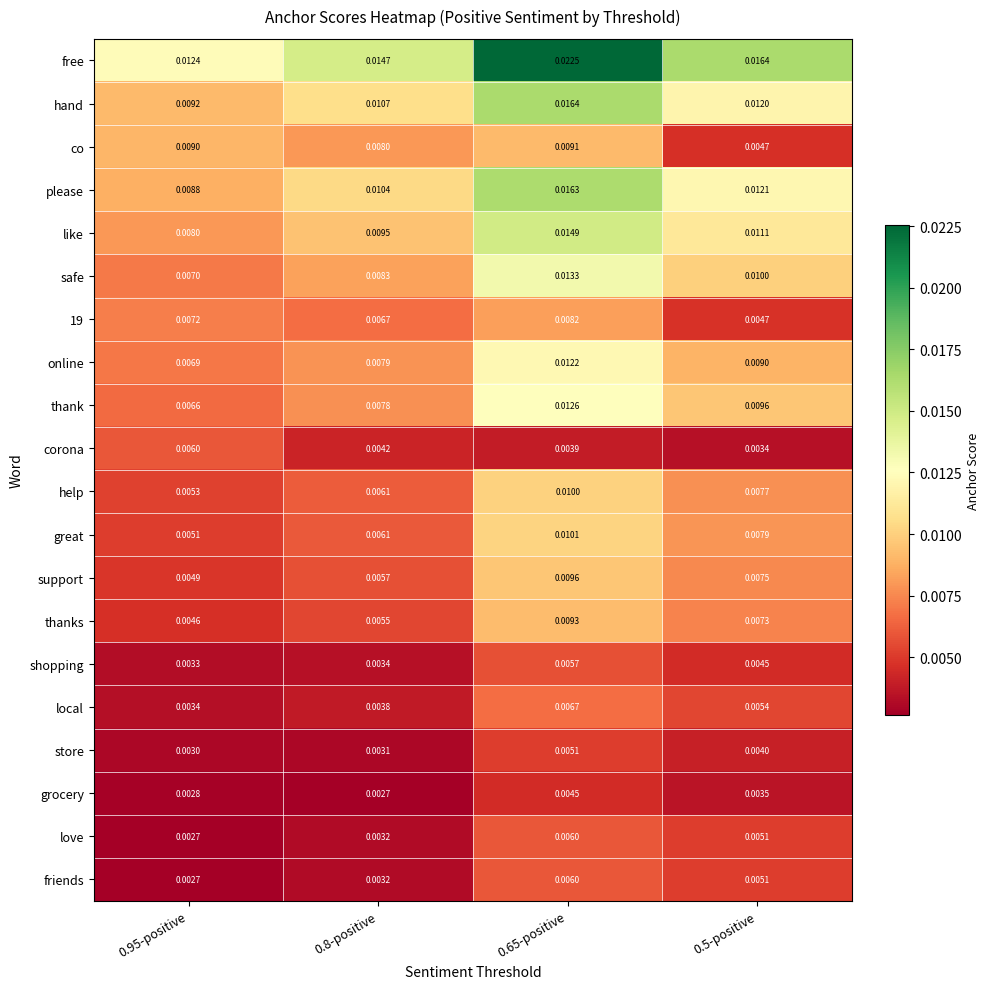

Which series changed the most between 0.8-positive and 0.65-positive?

free